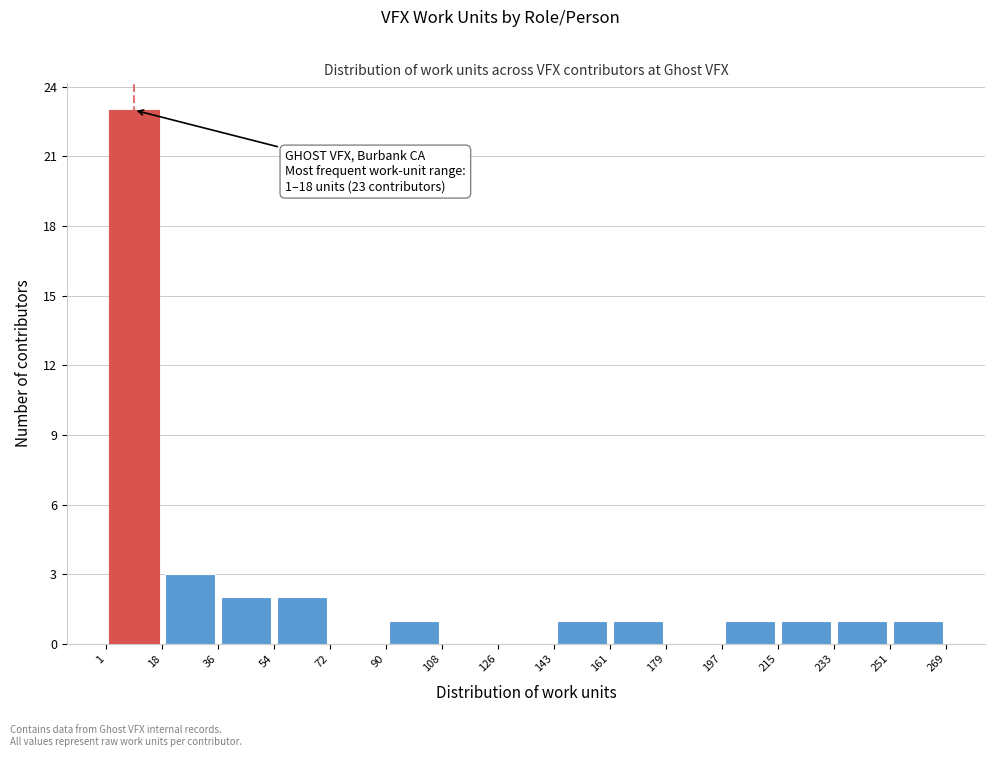

Over which range of the x-axis is the bar tallest?

1 to 18